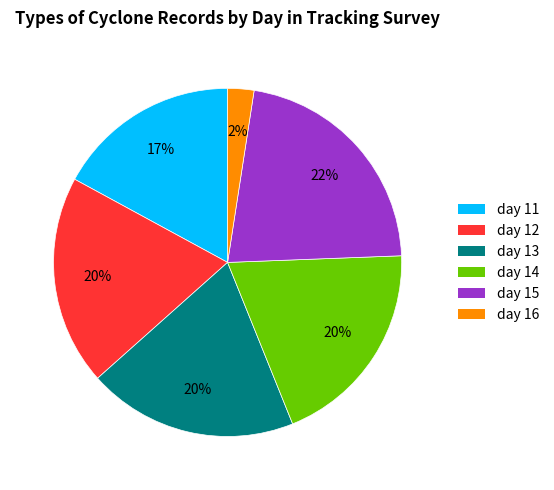

To the nearest percent, what is the average slice percentage?

17%